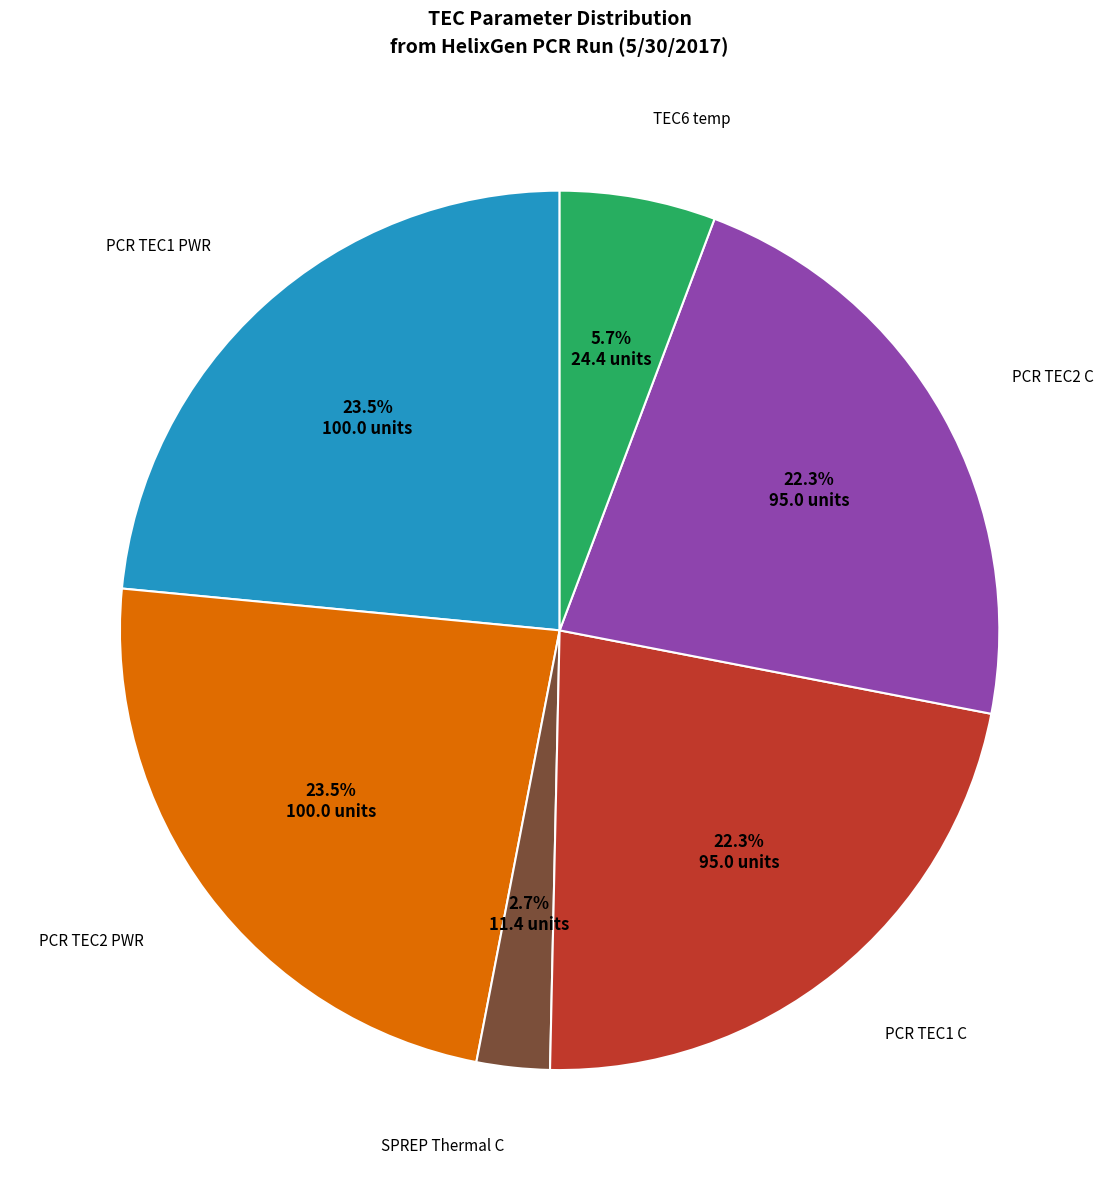

Is there any slice that represents more than half of the pie?

No